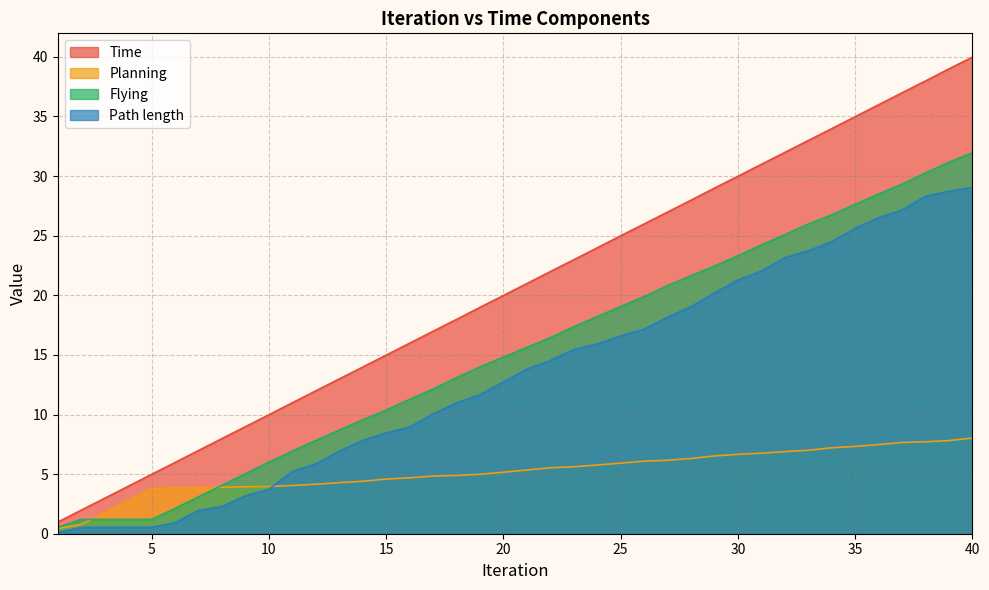

At which label is Flying closest to 16?

21